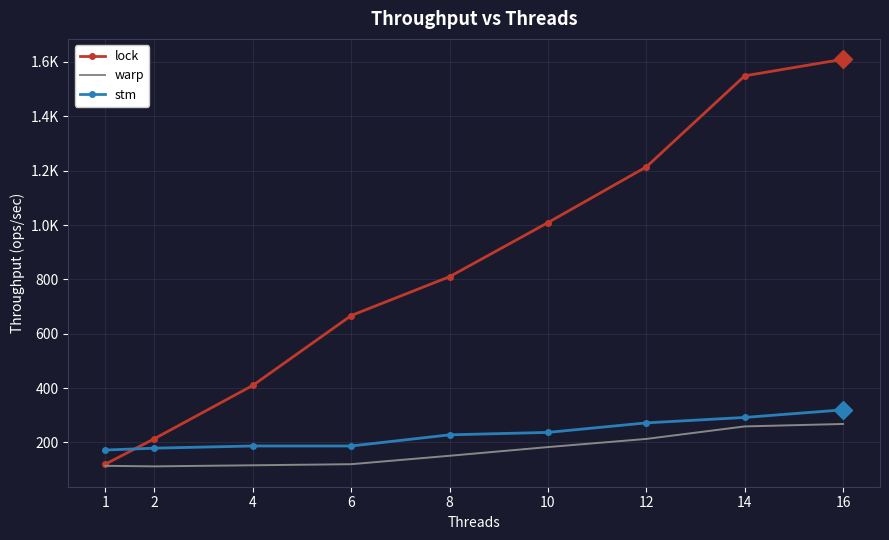

What are all the series names shown in the legend?

lock, warp, stm